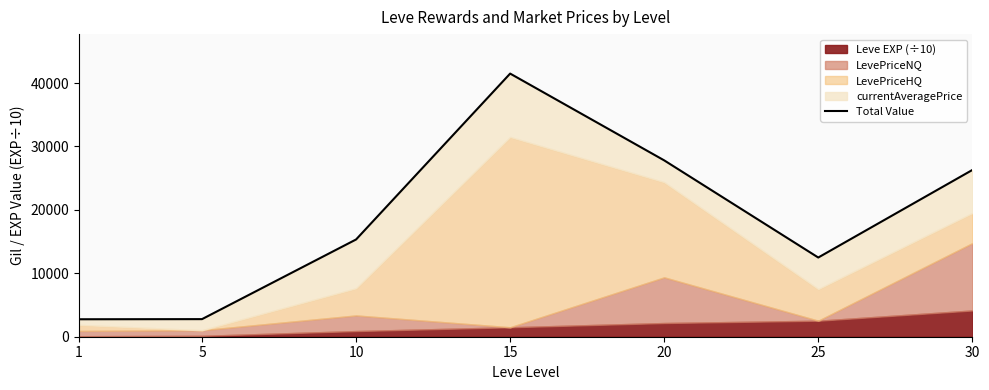

What is the difference between the maximum and minimum values?

38734